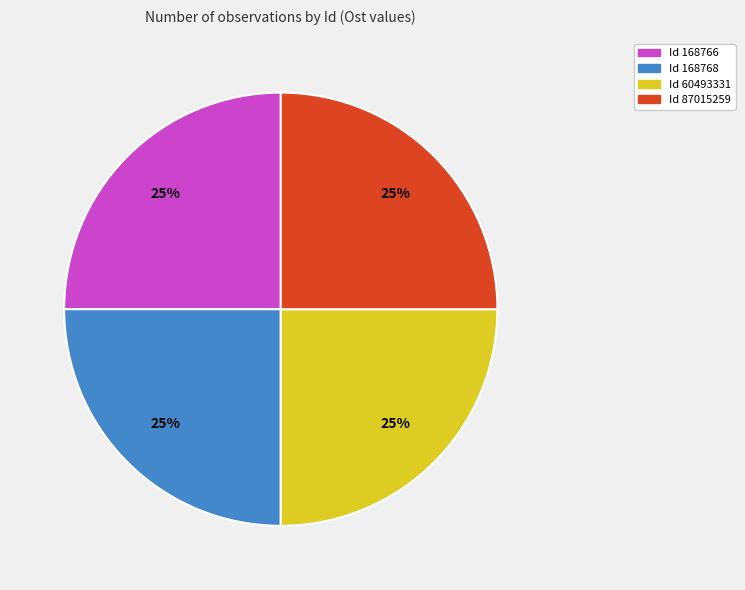

Does any single category account for the majority?

No